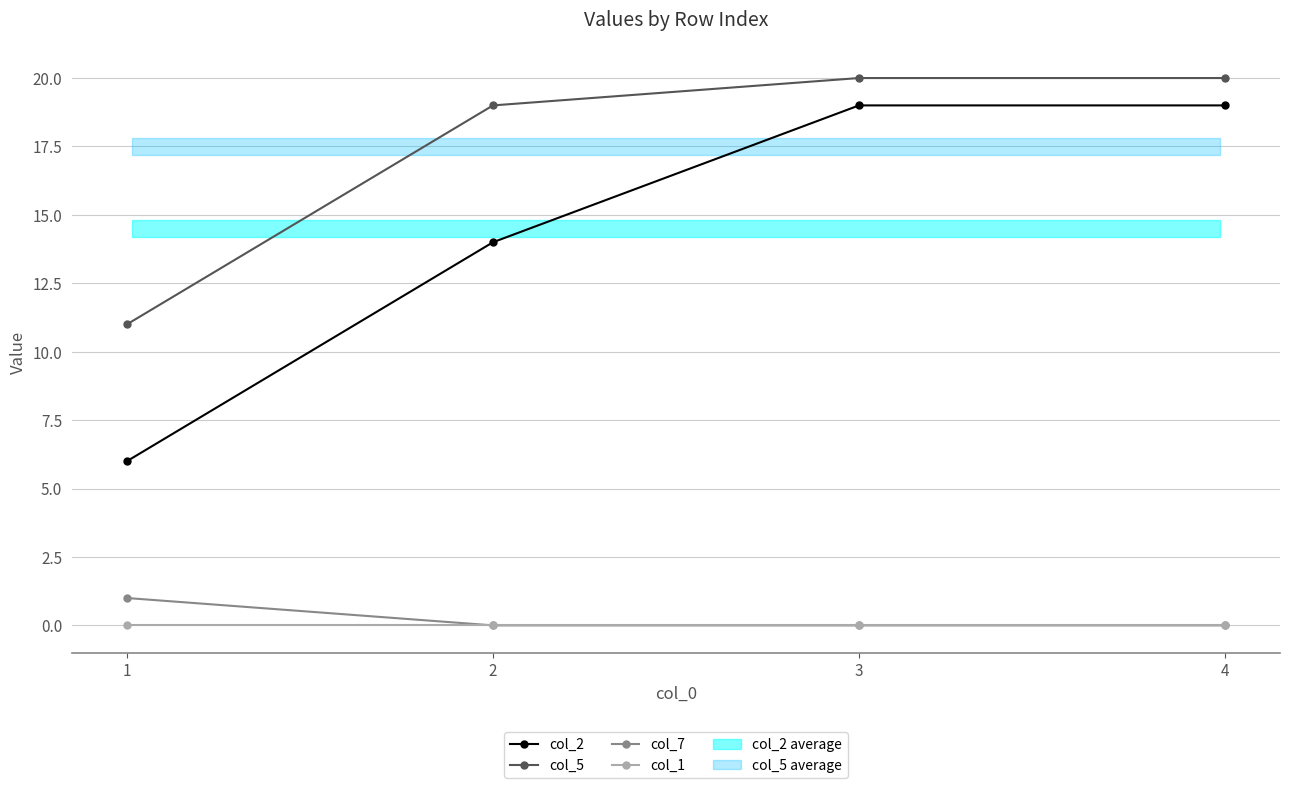

True or false: col_1 and col_5 intersect in this chart.

False